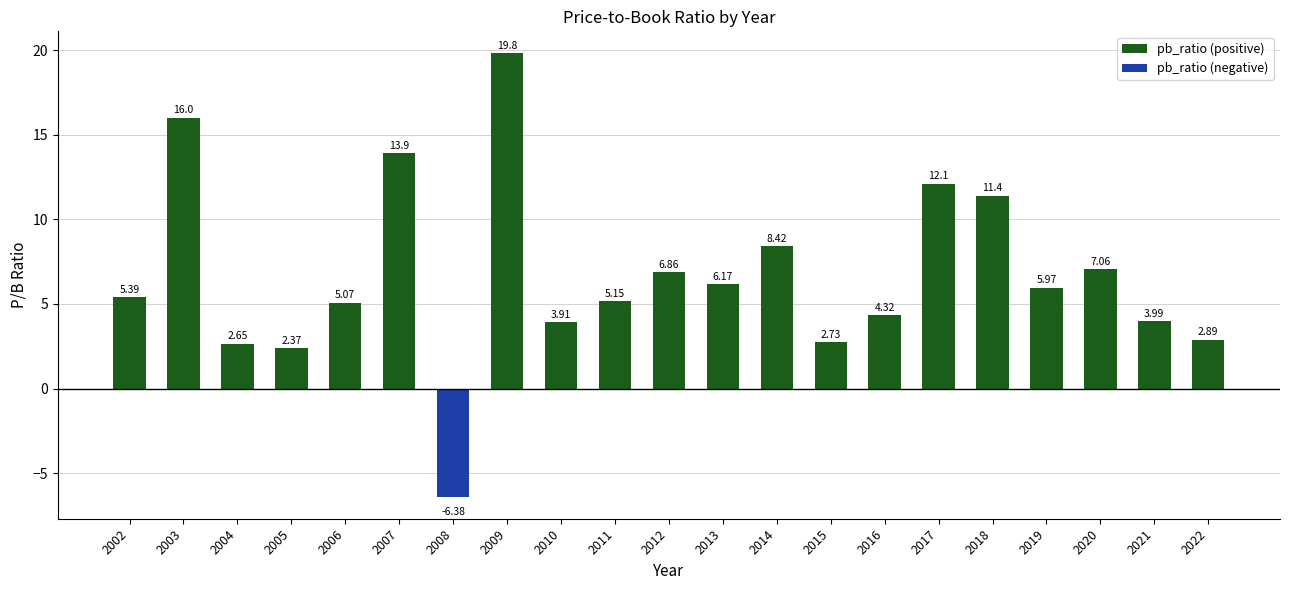

The chart shows a value of 4.9 at 2015. True or false?

False